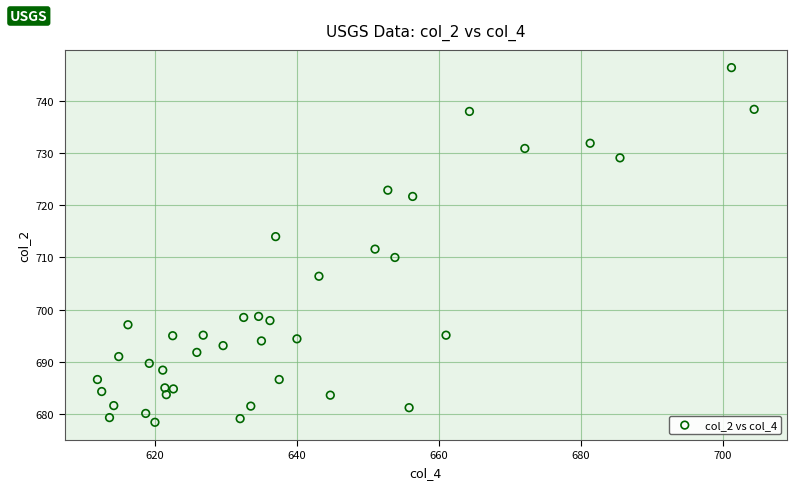

What is the range of X values (max minus min)?

92.5